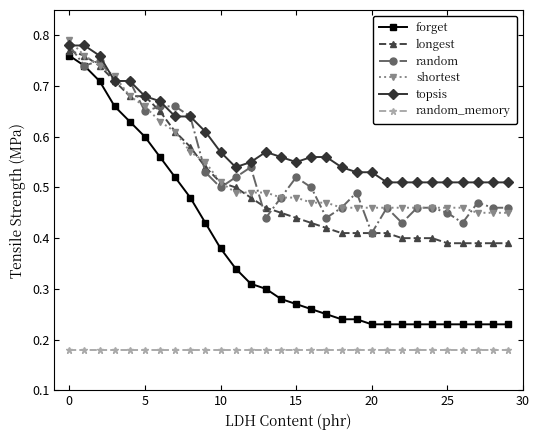

At how many categories does at least one series exceed 0?

30